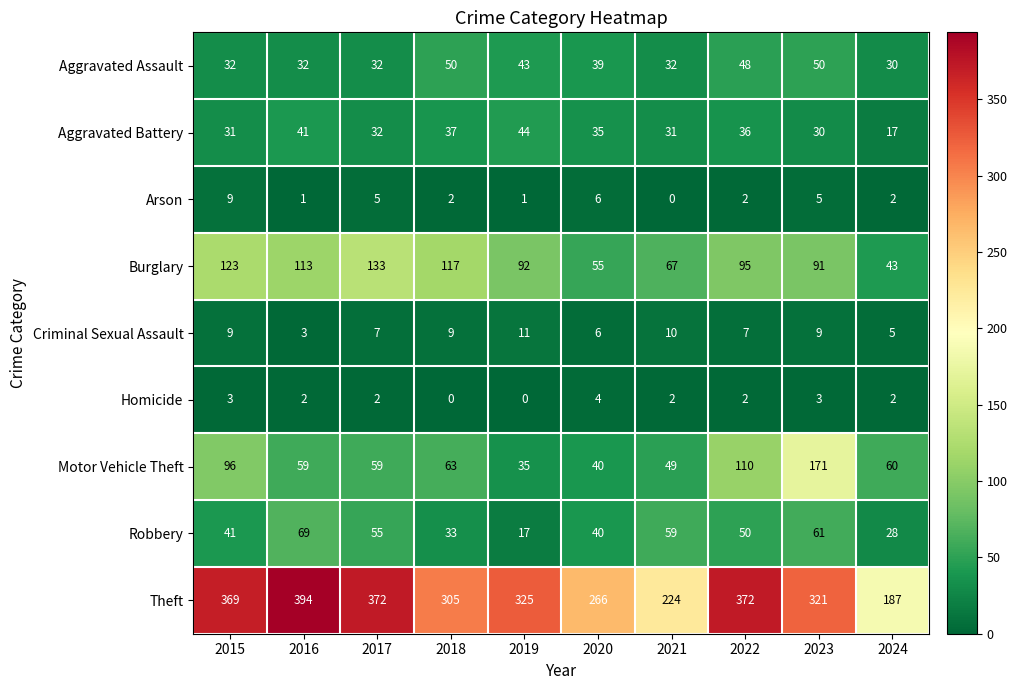

The value of Homicide at 2019 is 0. True or false?

True